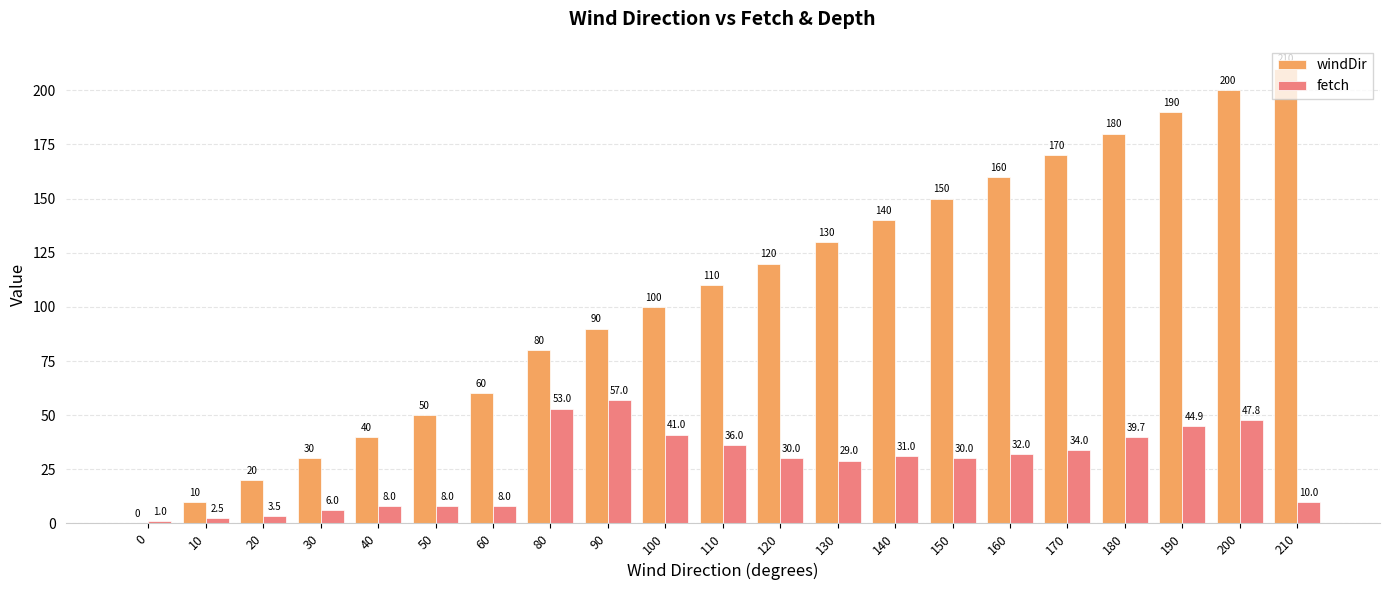

True or false: fetch has a value of 53.7 at 170.

False